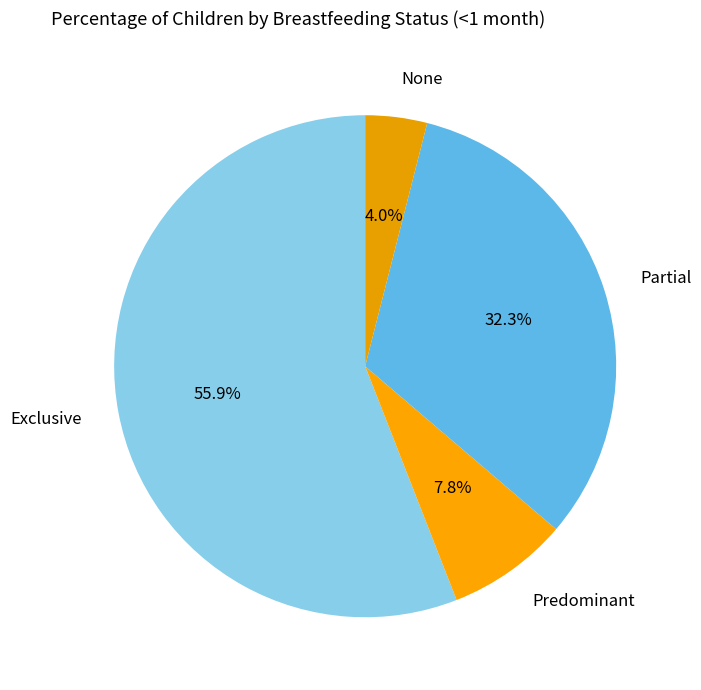

To the nearest percent, what portion does Partial represent?

32%